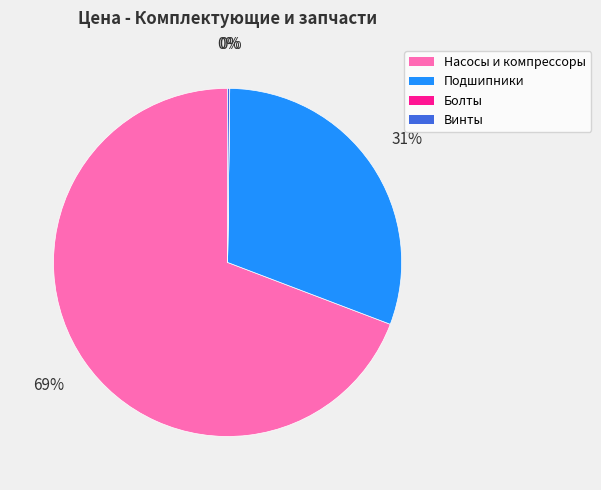

Which category has the biggest portion of the pie?

Насосы и компрессоры